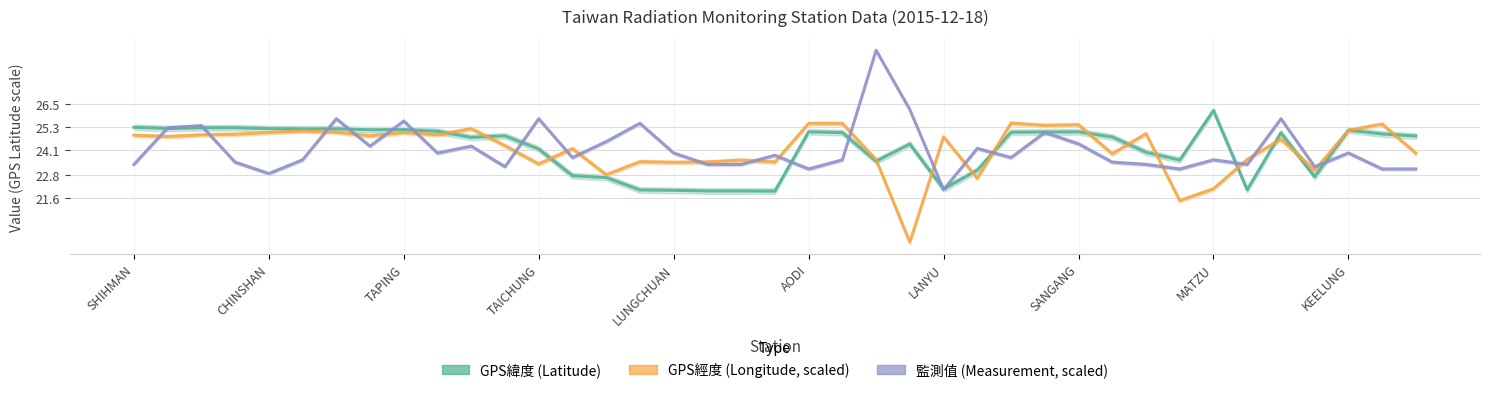

Which series changed the most between 11 and 27?

監測值 (Measurement, scaled)